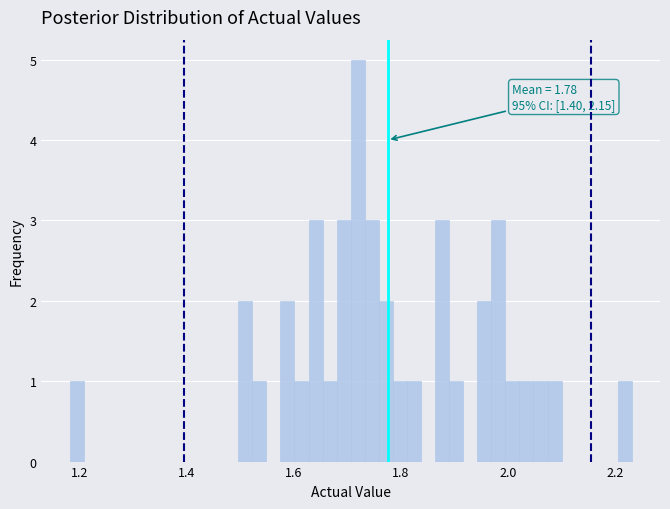

Read against the x-axis, roughly where is the centre of the tallest bar?

1.72